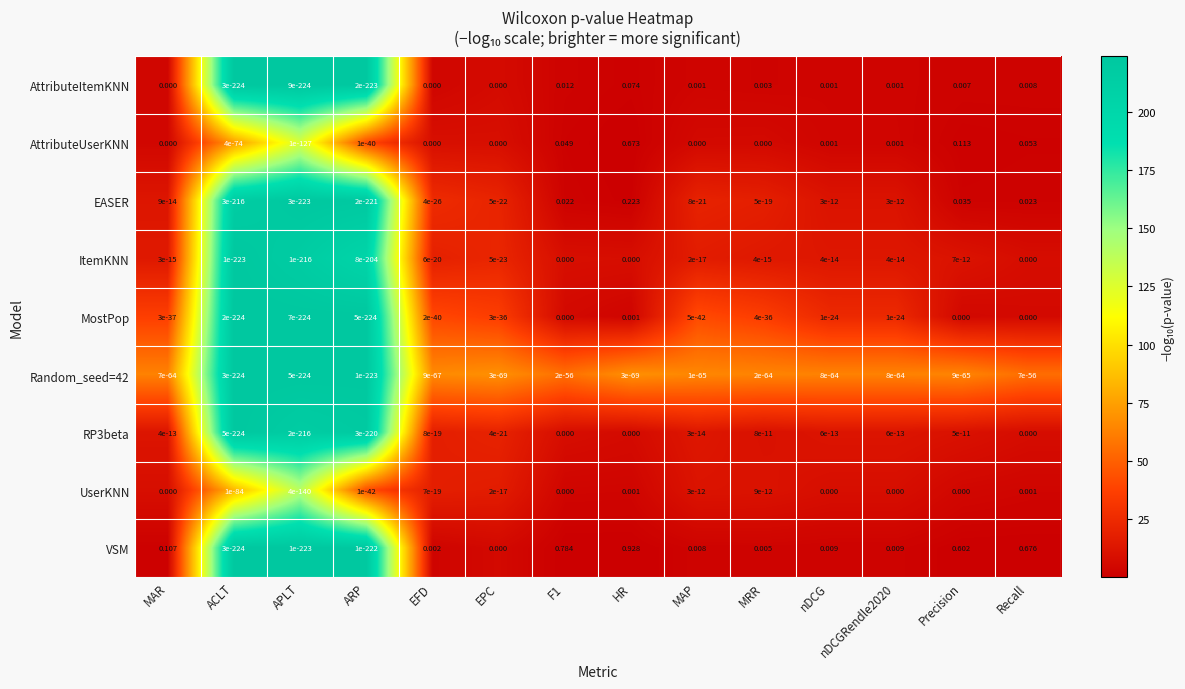

At which category does the chart reach its peak across all series?

HR